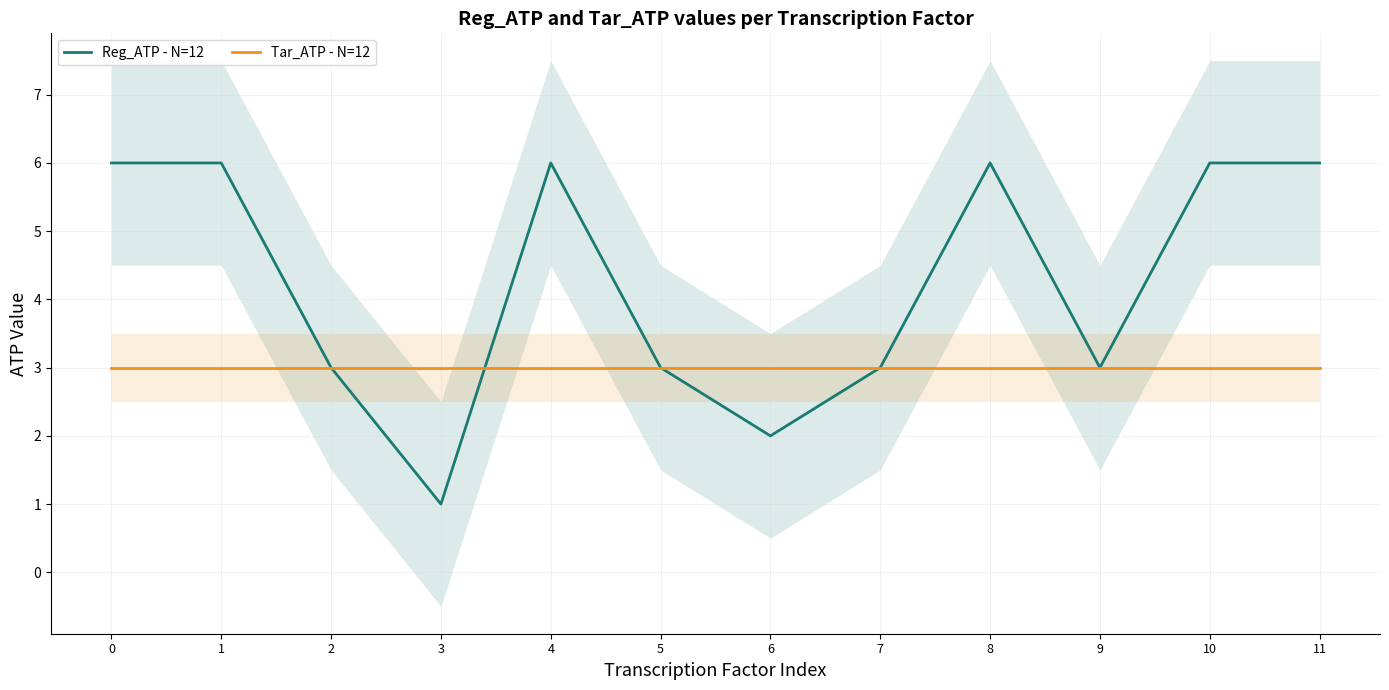

How many intersections are there between Tar_ATP - N=12 and Reg_ATP - N=12?

1